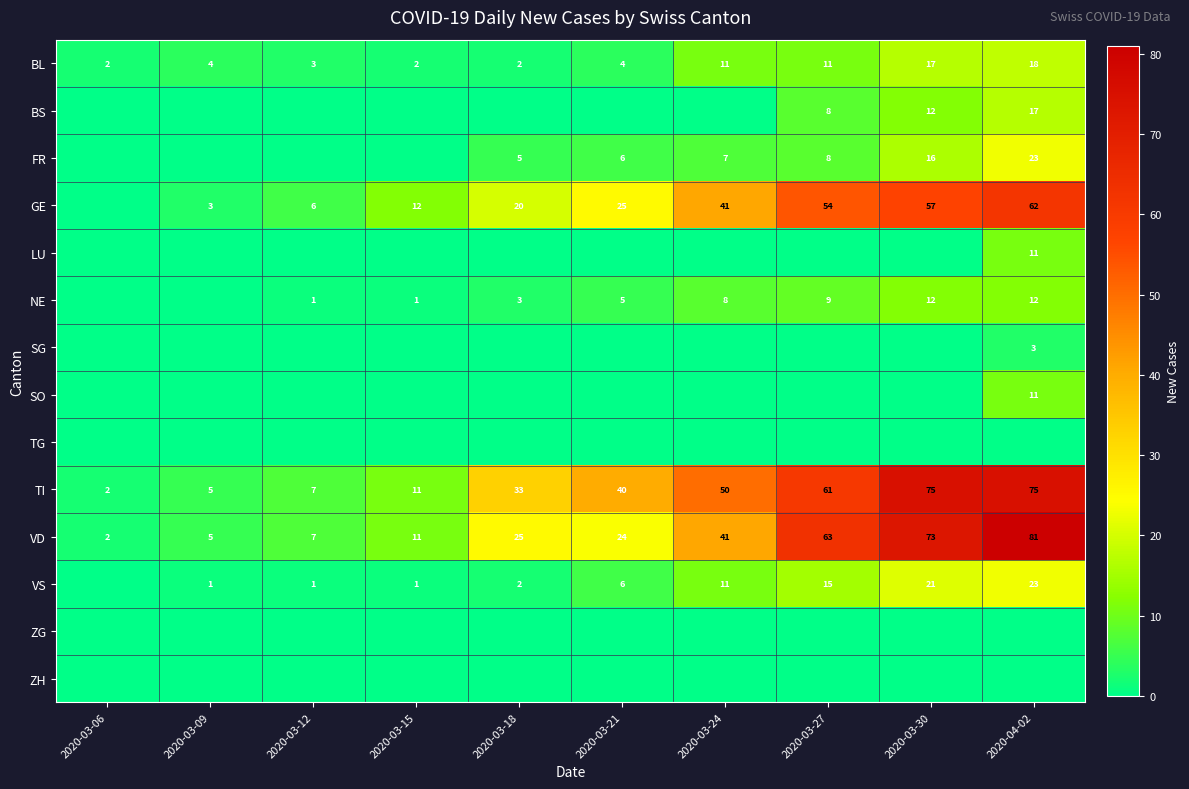

What is the greatest value displayed?

81